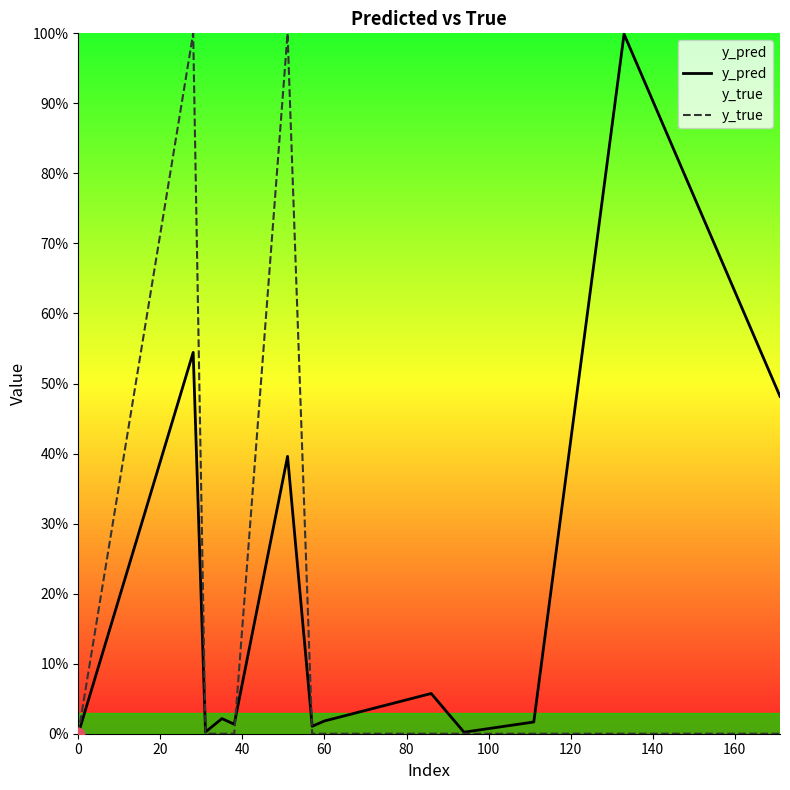

What are all the series names shown in the legend?

y_pred, y_true